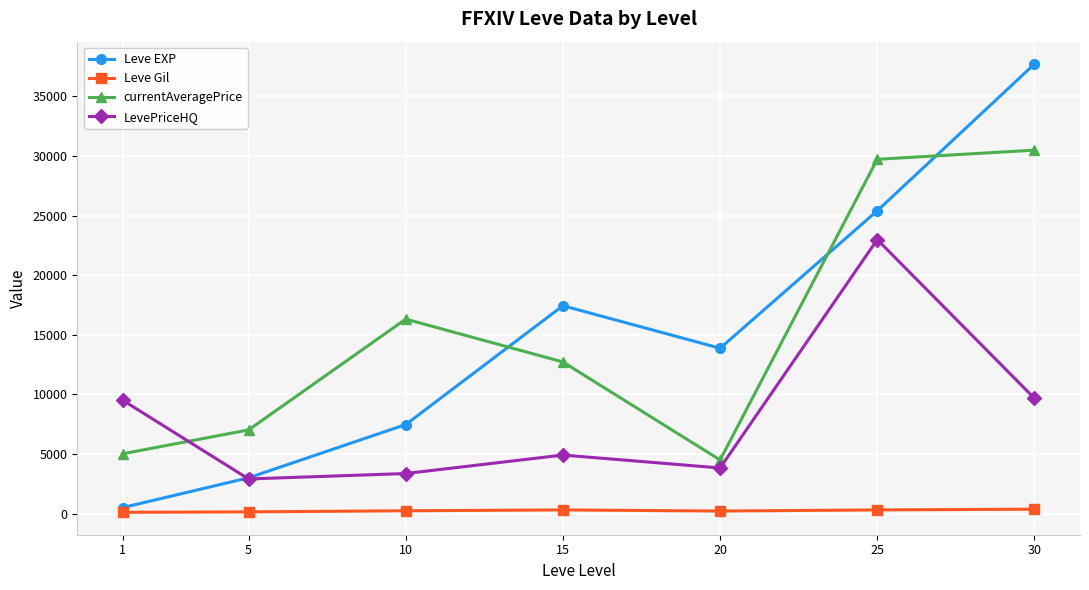

What is the lowest value of the Leve Gil series?

113.0